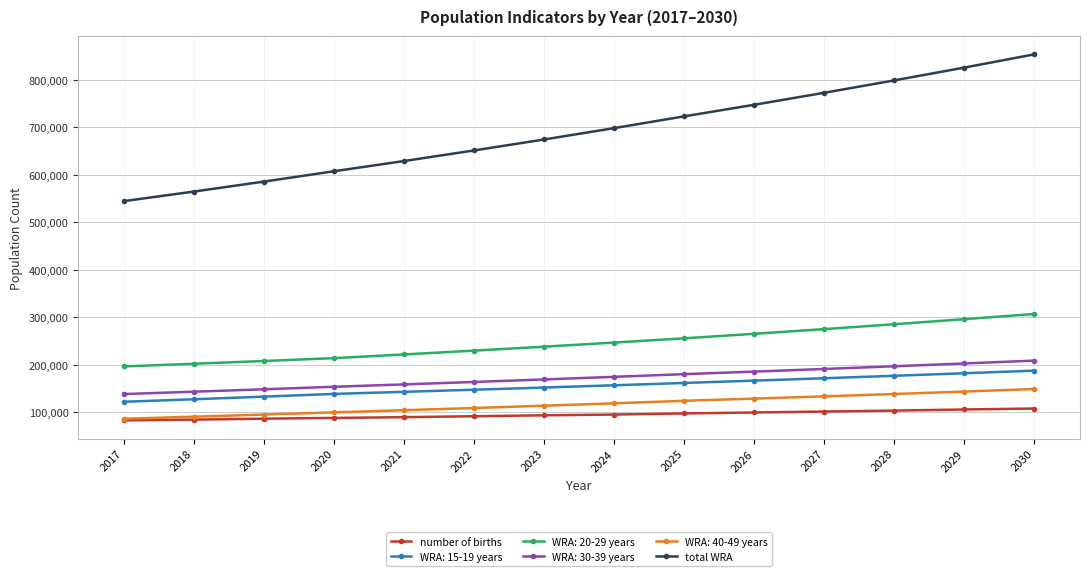

Between 2017 and 2023, which series saw the biggest shift?

total WRA